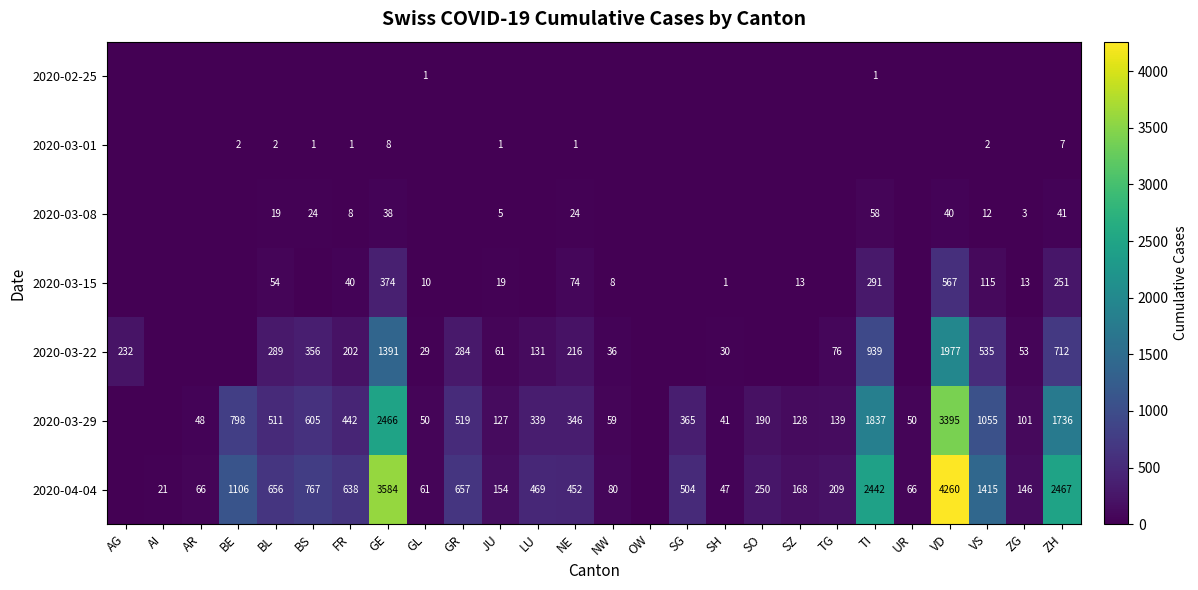

Is the value of 2020-03-08 at ZG greater than the value of 2020-03-15 at SH?

Yes